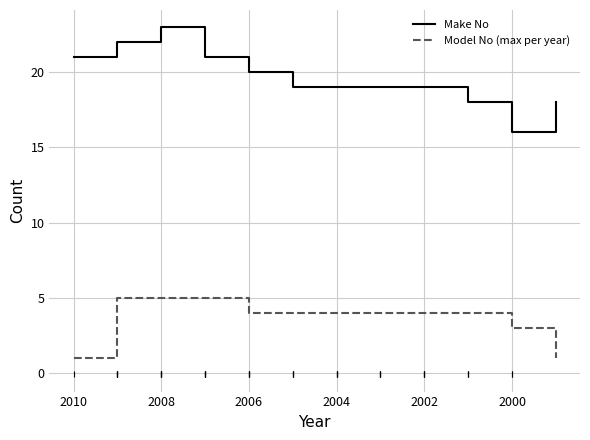

Is it true that Make No equals 34 at 2008?

False